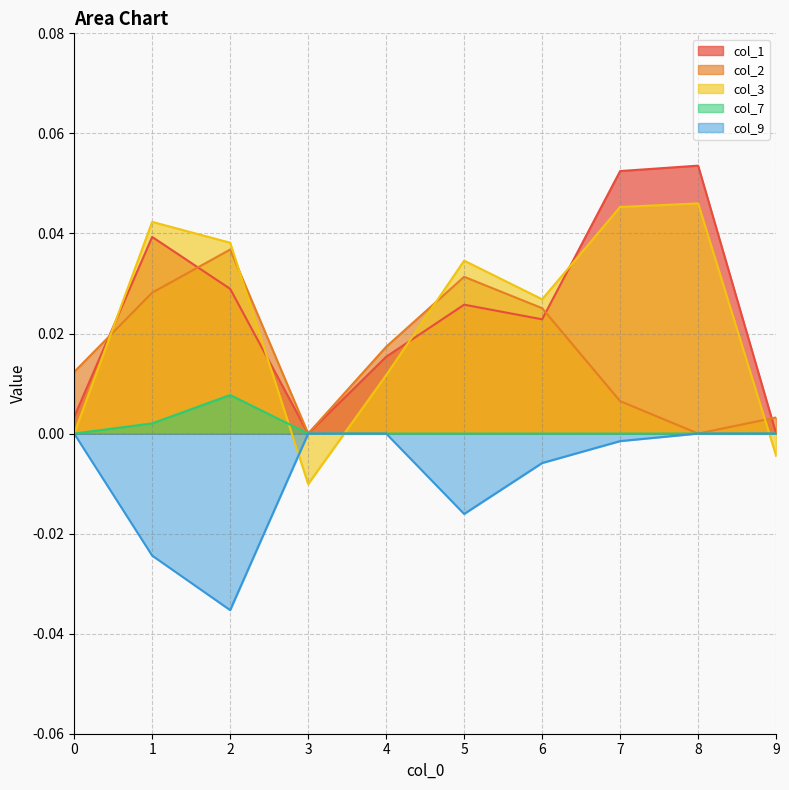

The col_9 series shows -0.0 at 6. True or false?

True